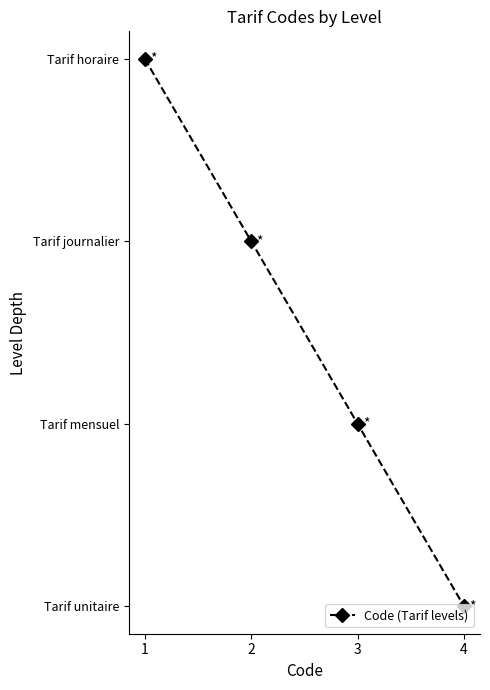

List the labels in order of value, smallest first.

1, 2, 3, 4